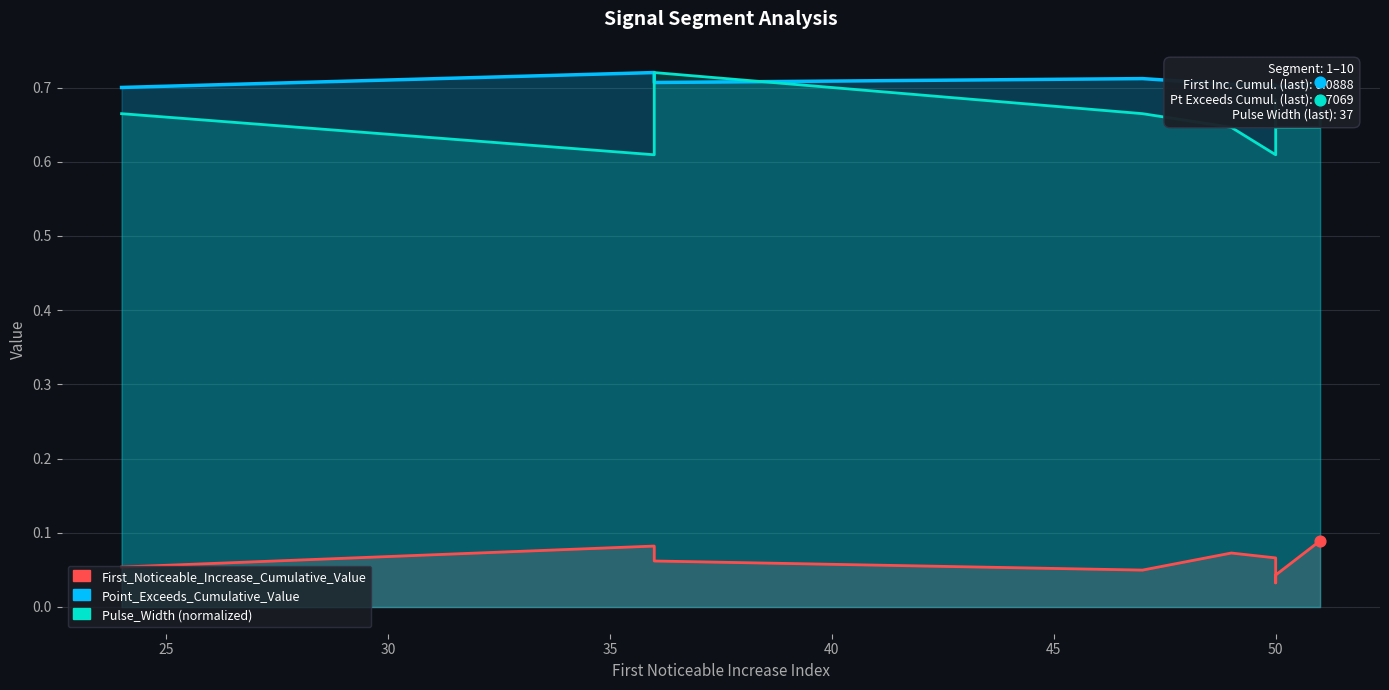

Is the value of First_Noticeable_Increase_Cumulative_Value at 35 greater than the value of Point_Exceeds_Cumulative_Value at 40?

No